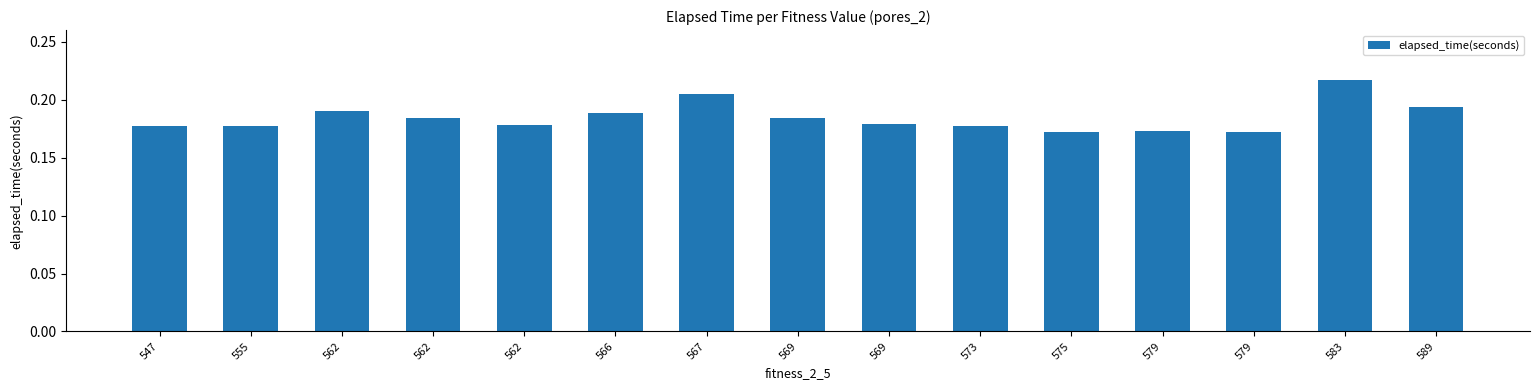

Reading right to left, list all the values displayed in this chart.

589=0.2	583=0.2	579=0.2	579=0.2	575=0.2	573=0.2	569=0.2	569=0.2	567=0.2	566=0.2	562=0.2	562=0.2	562=0.2	555=0.2	547=0.2